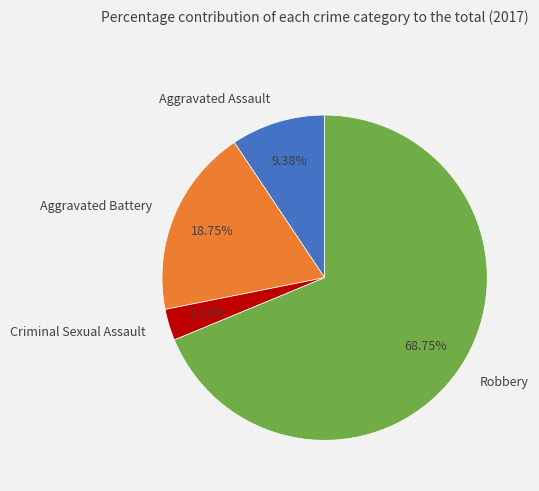

Which slice is the smallest?

Criminal Sexual Assault